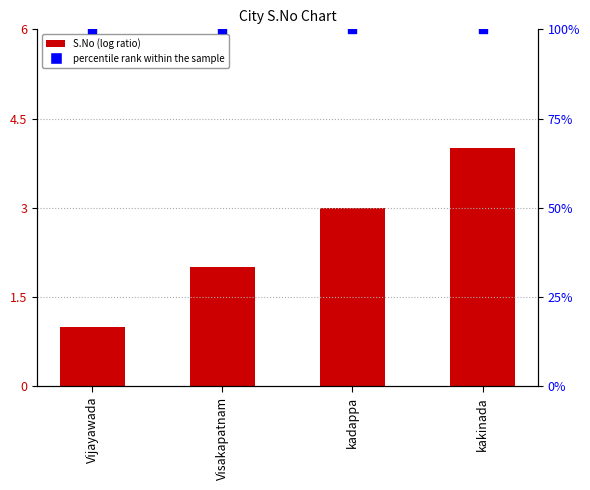

Which series has the largest total across all categories?

percentile rank within the sample